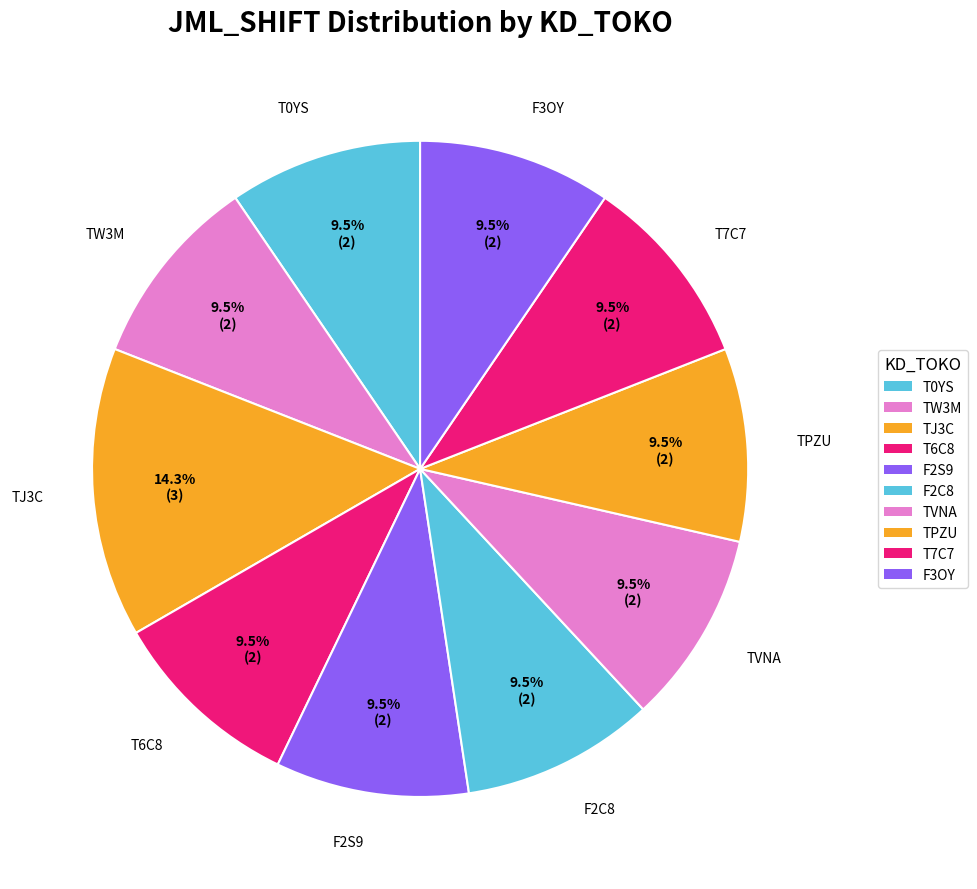

The T0YS slice represents 10% of the pie. True or false?

True